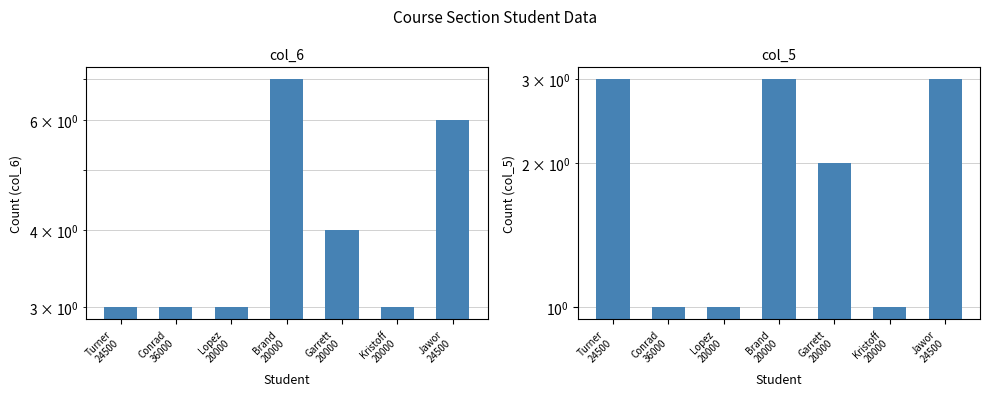

Reading right to left, extract all data points from this chart.

col_6: 6	3	4	7	3	3	3
col_5: 3	1	2	3	1	1	3